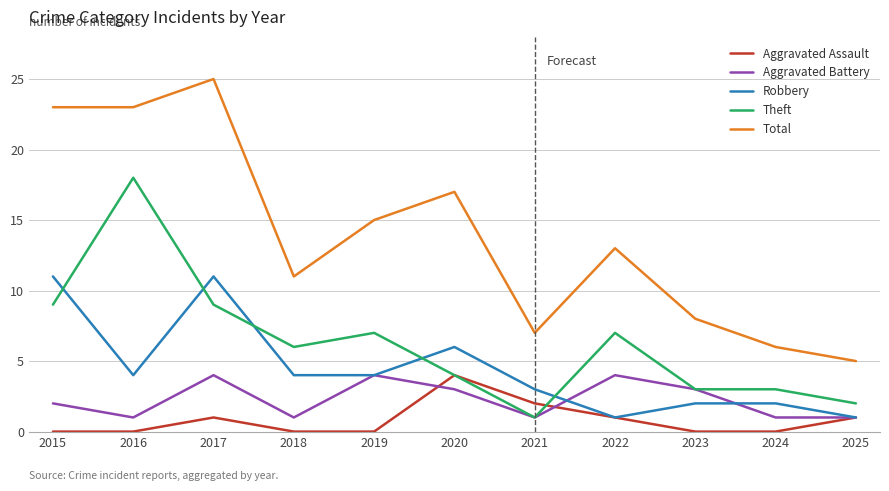

Reading left to right, transcribe all the data shown in this chart.

Aggravated Assault: 0	0	1	0	0	4	2	1	0	0	1
Aggravated Battery: 2	1	4	1	4	3	1	4	3	1	1
Robbery: 11	4	11	4	4	6	3	1	2	2	1
Theft: 9	18	9	6	7	4	1	7	3	3	2
Total: 23	23	25	11	15	17	7	13	8	6	5